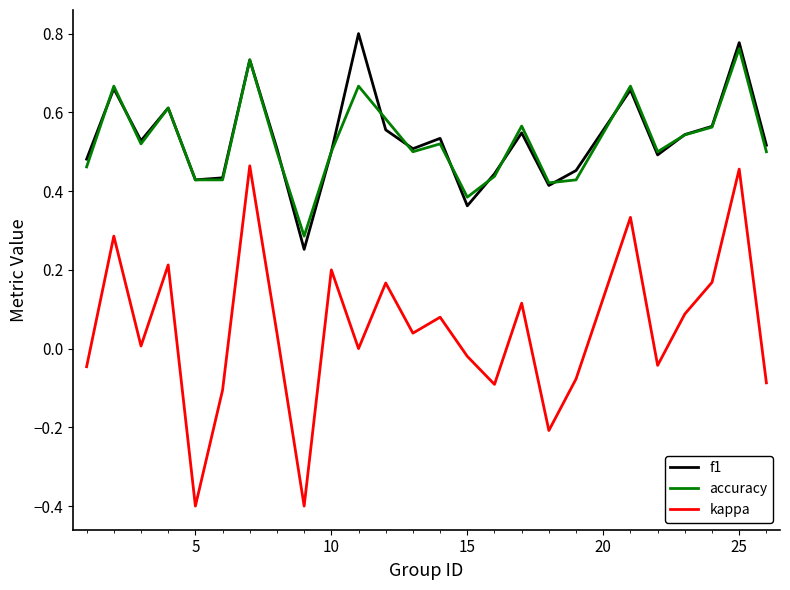

True or false: accuracy and kappa cross at least once.

False